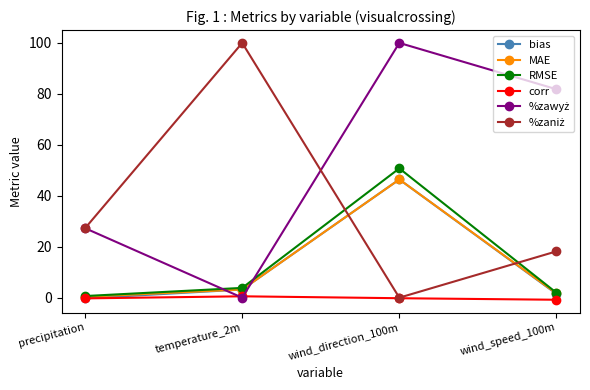

How many data points in bias are above 3?

2